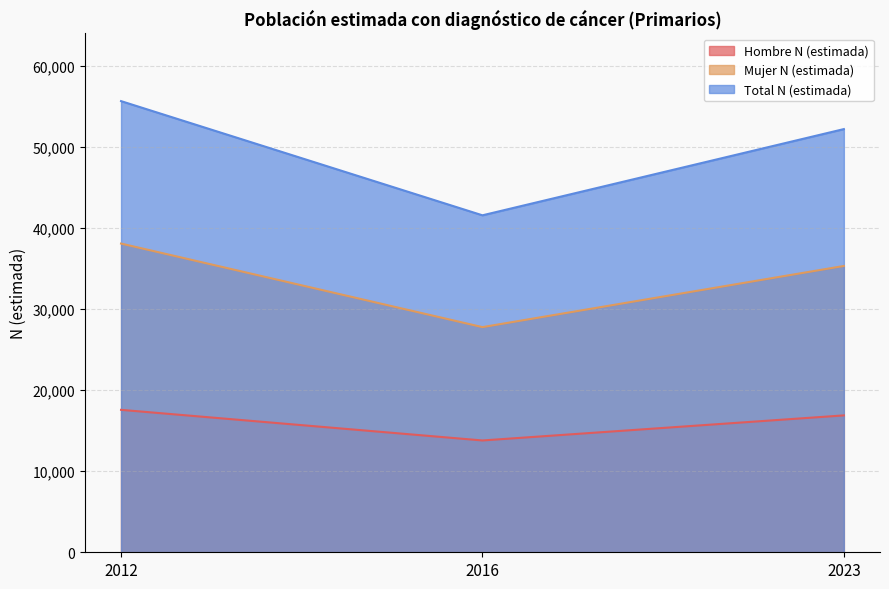

What is the sum of all Hombre N (estimada) values?

48288